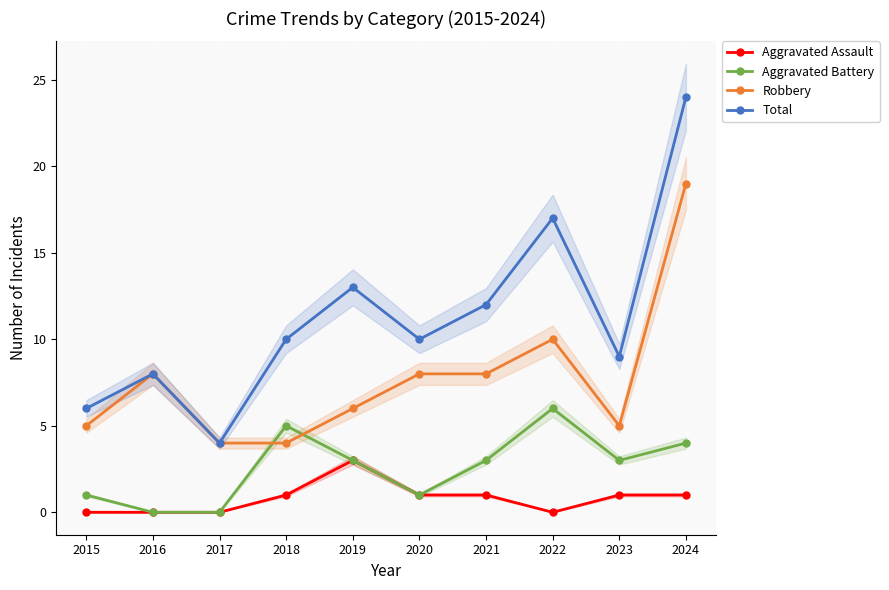

True or false: Aggravated Assault and Total intersect in this chart.

False